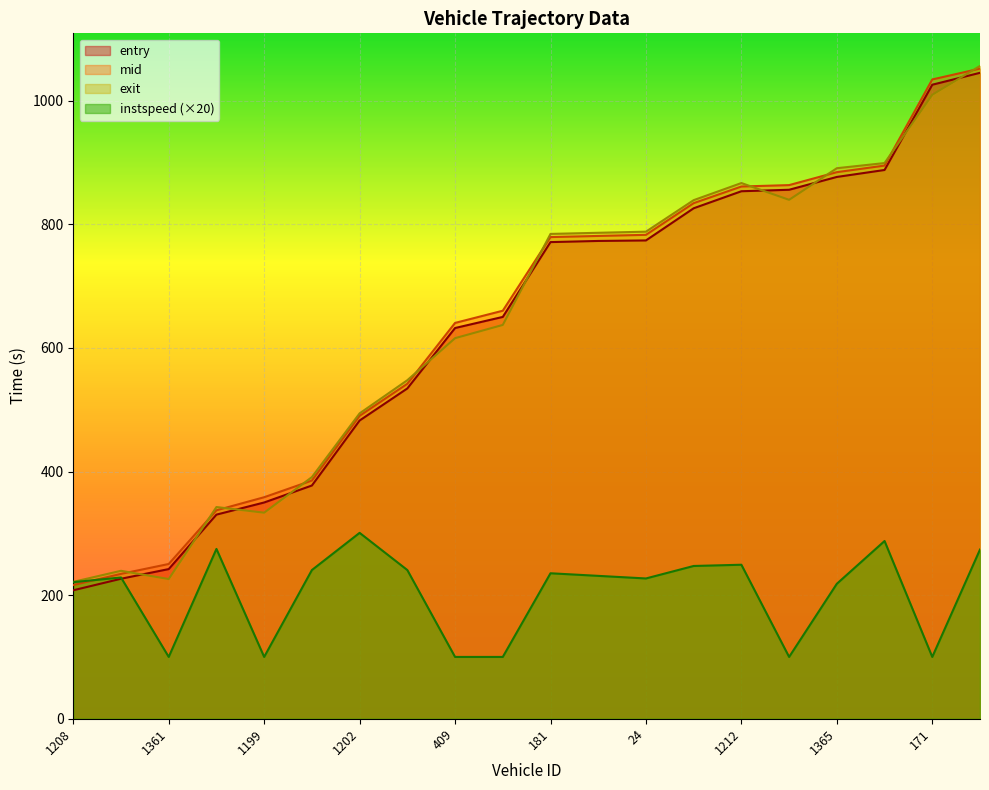

The value of mid at 1207 is 863.5. True or false?

True